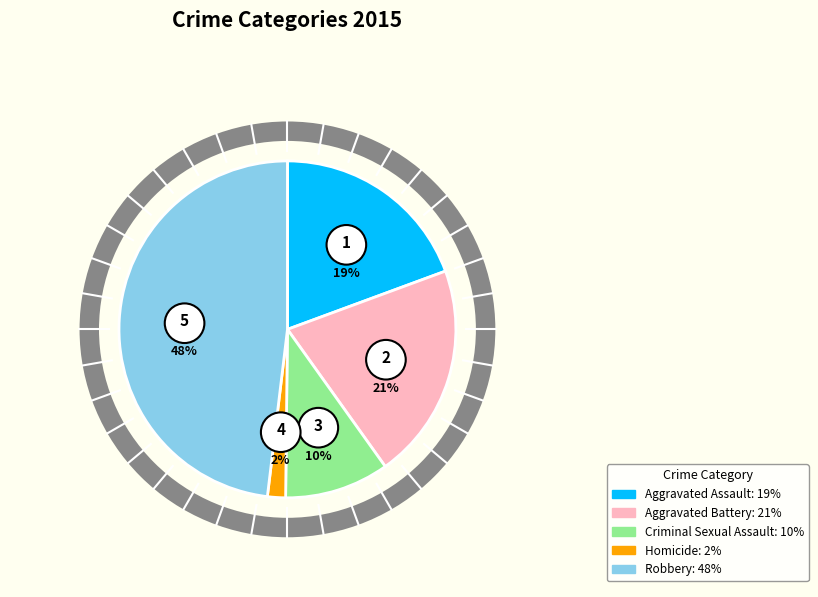

To the nearest percent, what is the difference between the largest and smallest slice percentages?

46%